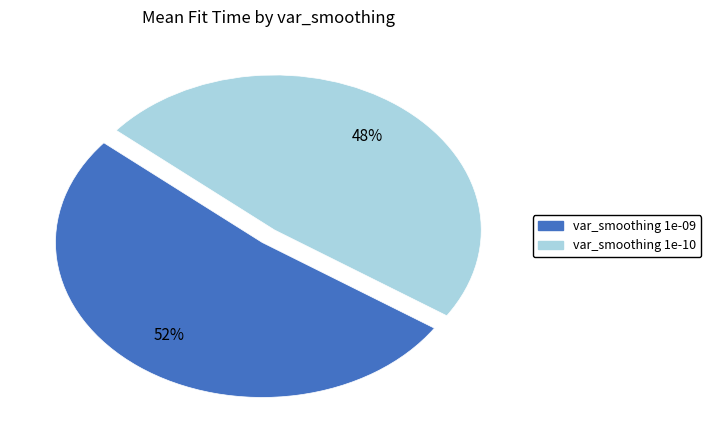

Rank the categories by value from lowest to highest.

var_smoothing 1e-10, var_smoothing 1e-09